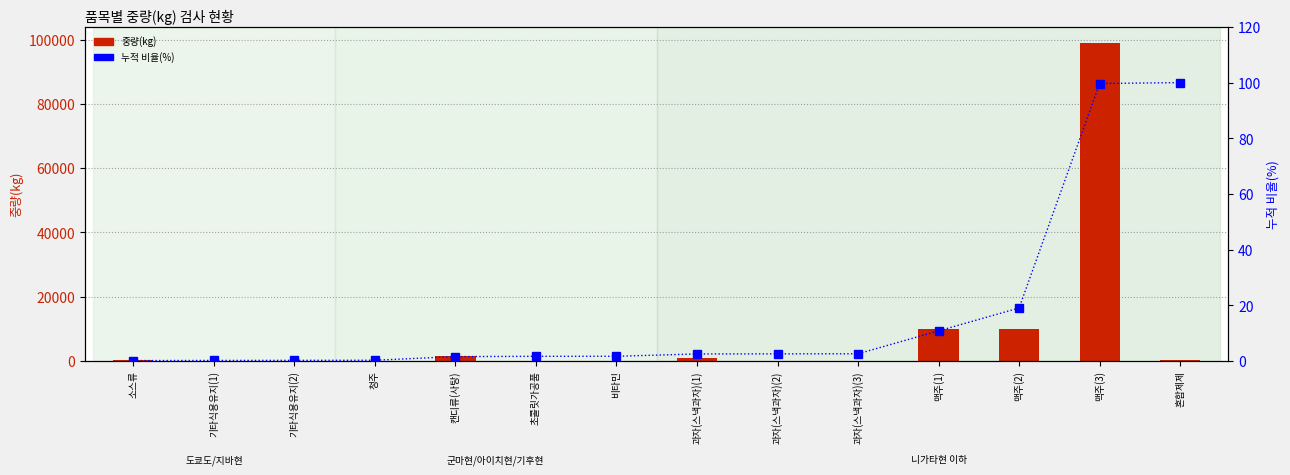

What is the difference between the 누적 비율(%) values at 과자(스낵과자)(1) and 캔디류(사탕)?

1.0